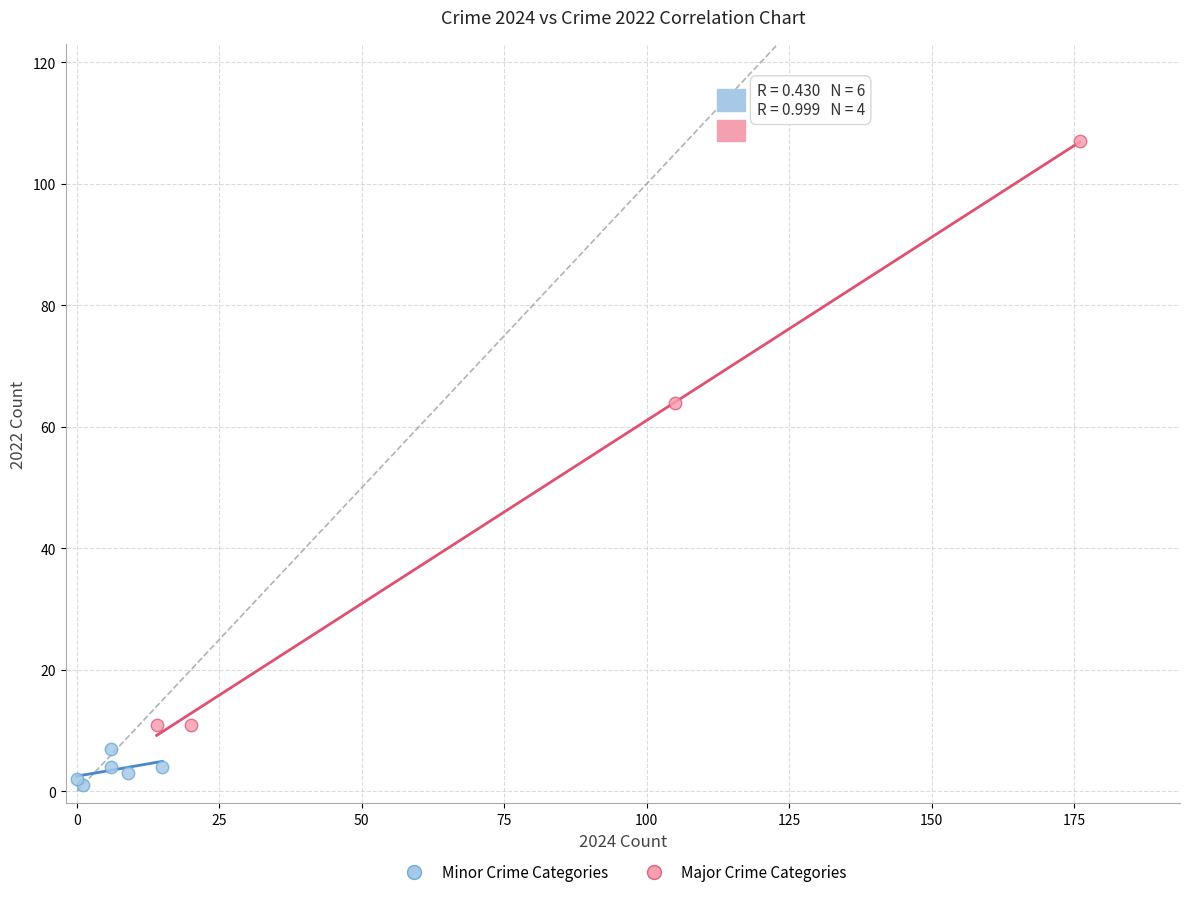

Which series has the largest Y range (max minus min)?

Major Crime Categories